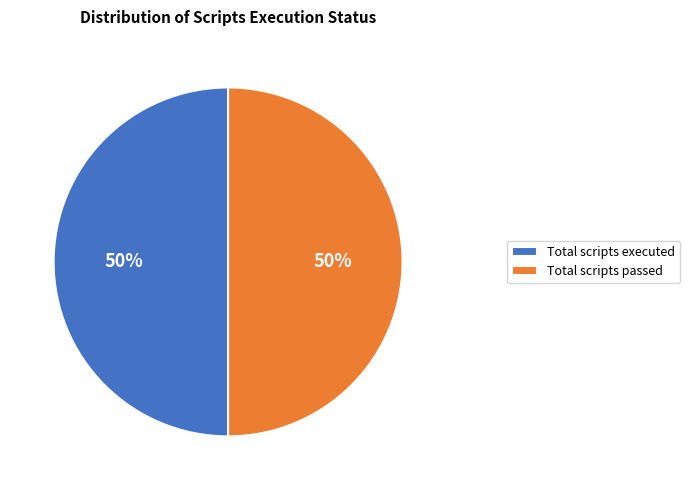

Approximately how many times larger is the value at Total scripts passed compared to Total scripts executed?

1.0